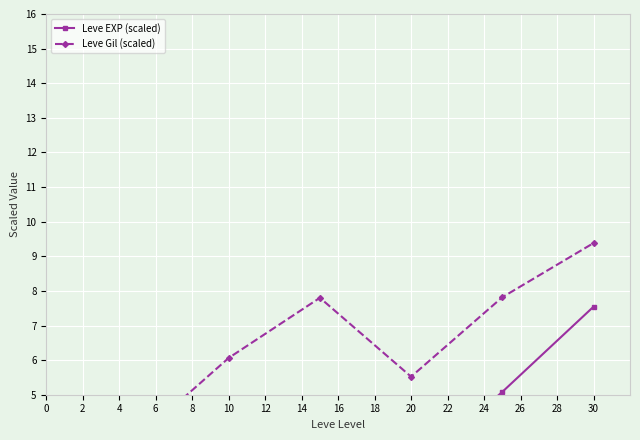

Where is the first local minimum for Leve EXP (scaled)?

20